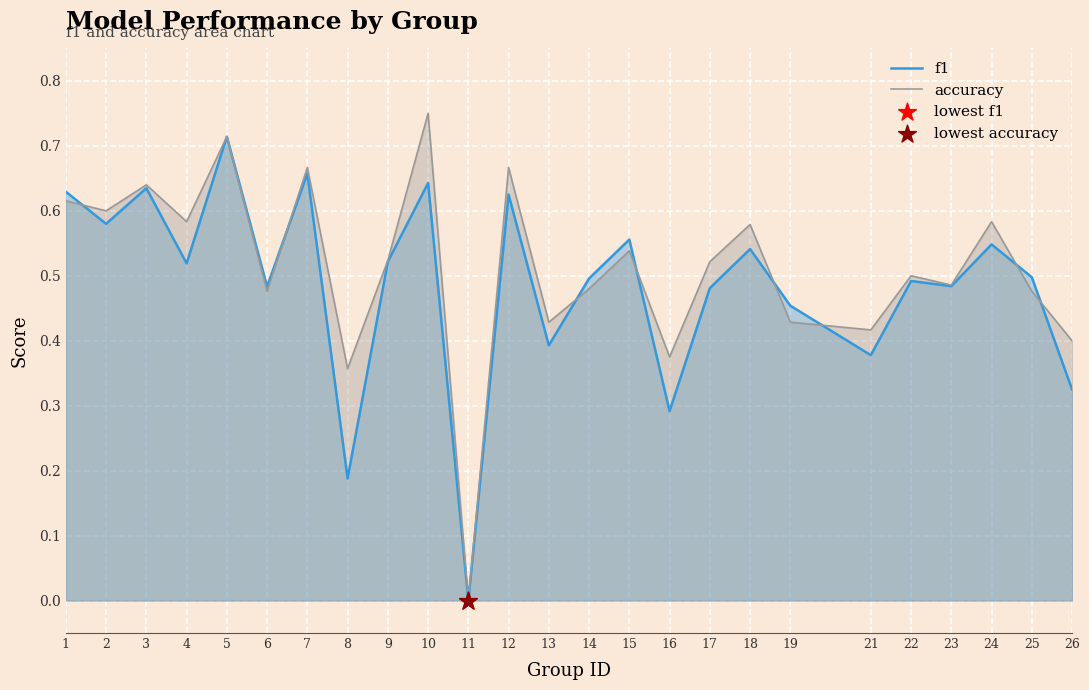

At how many categories does at least one series exceed 0?

24